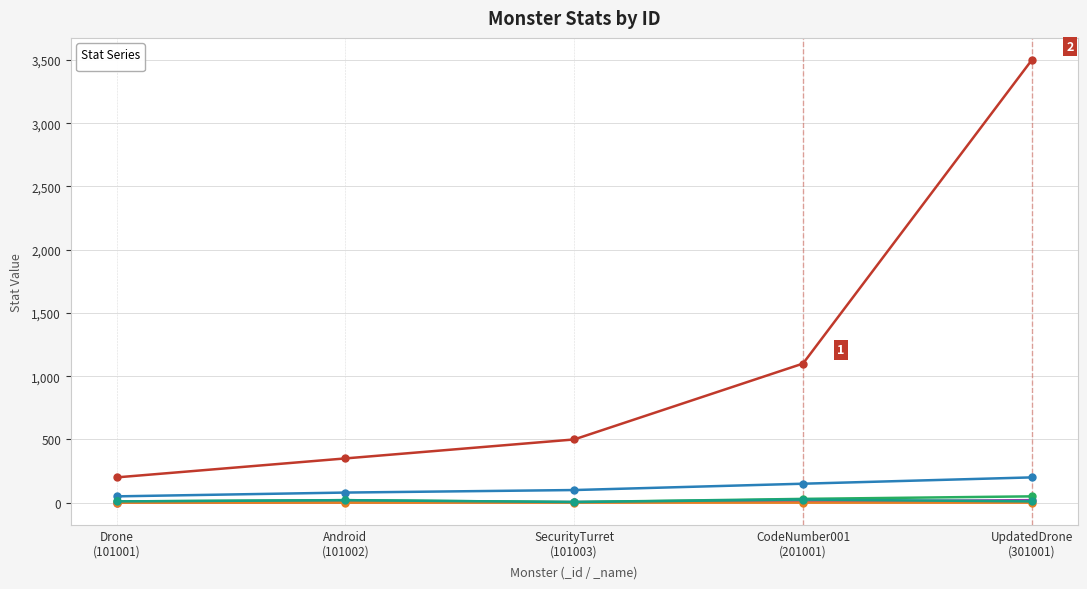

Which has a higher value, UpdatedDrone (301001) or SecurityTurret (101003)?

UpdatedDrone (301001)